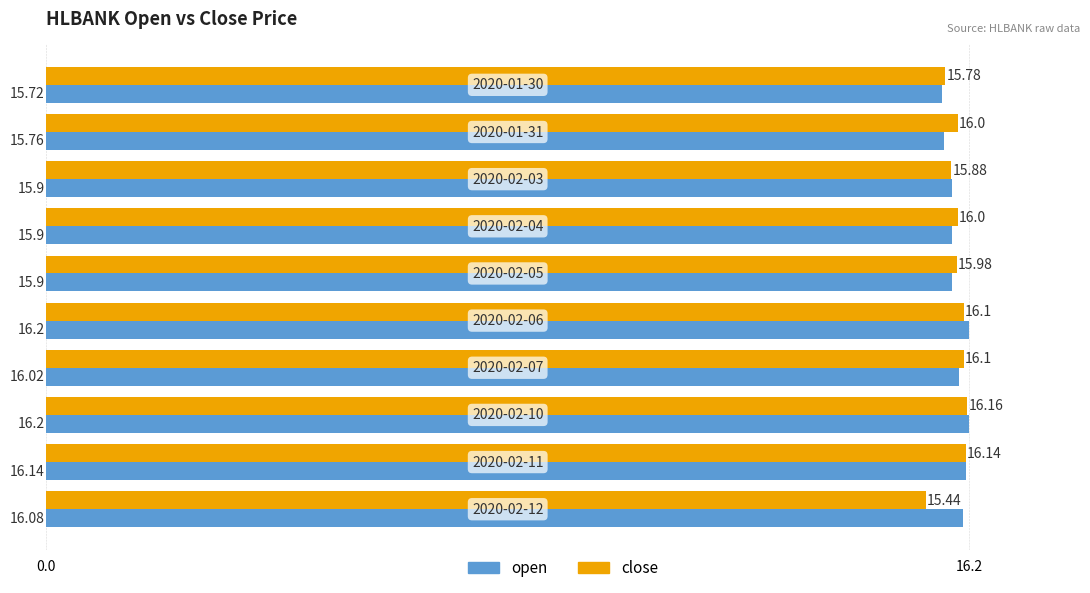

List the series in order of their overall mean, highest first.

open, close